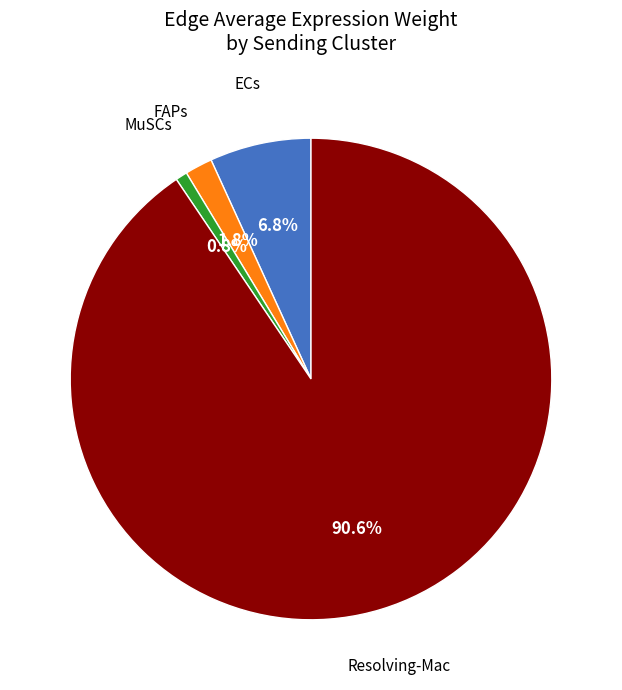

Does any single category account for the majority?

Yes